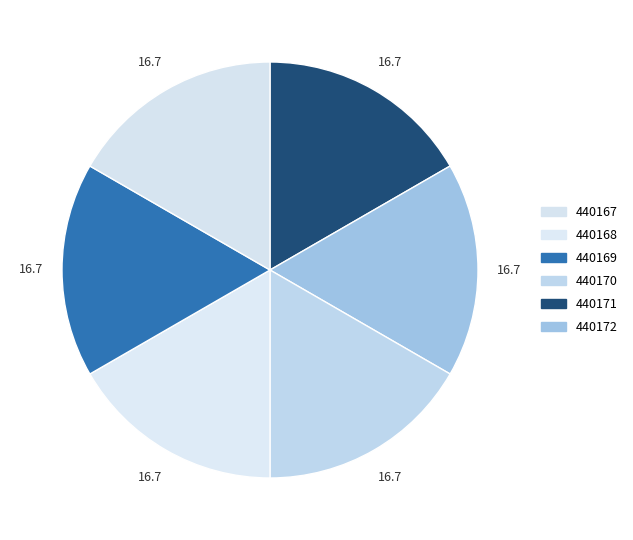

Is there a majority slice in this chart?

No